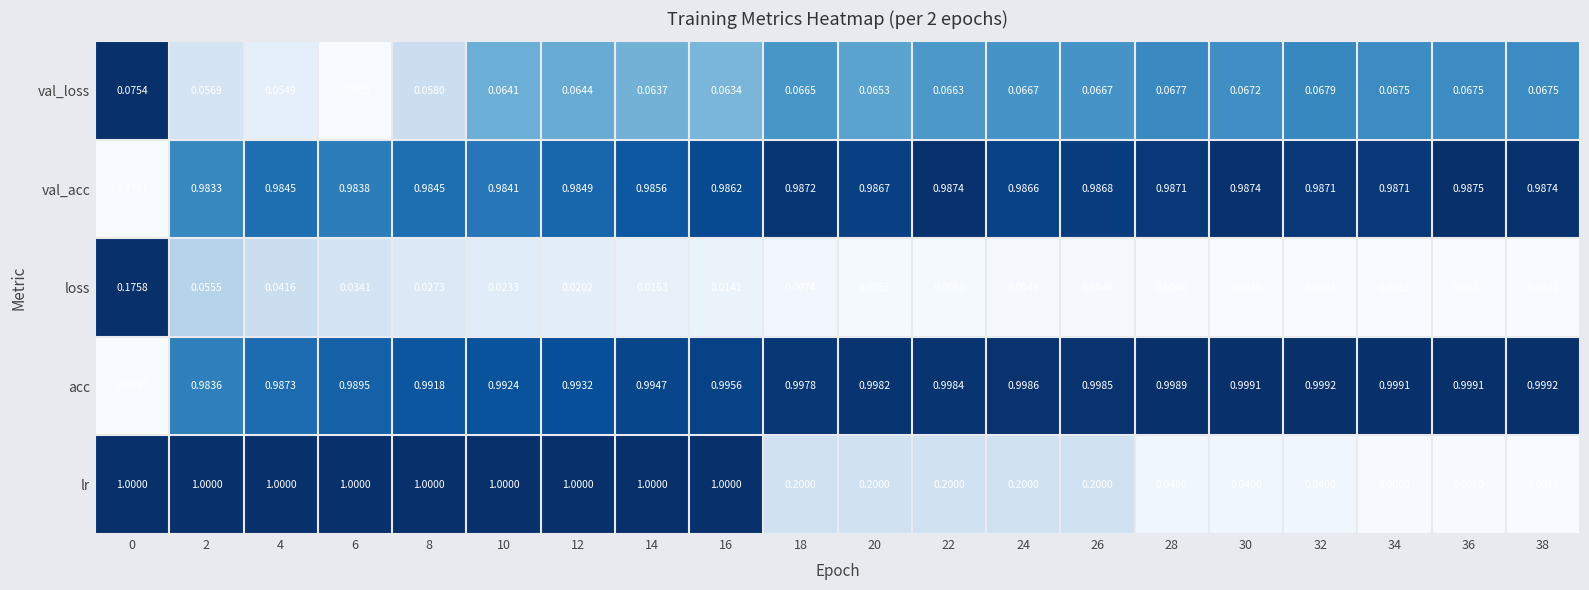

Which series has the largest total across all categories?

acc